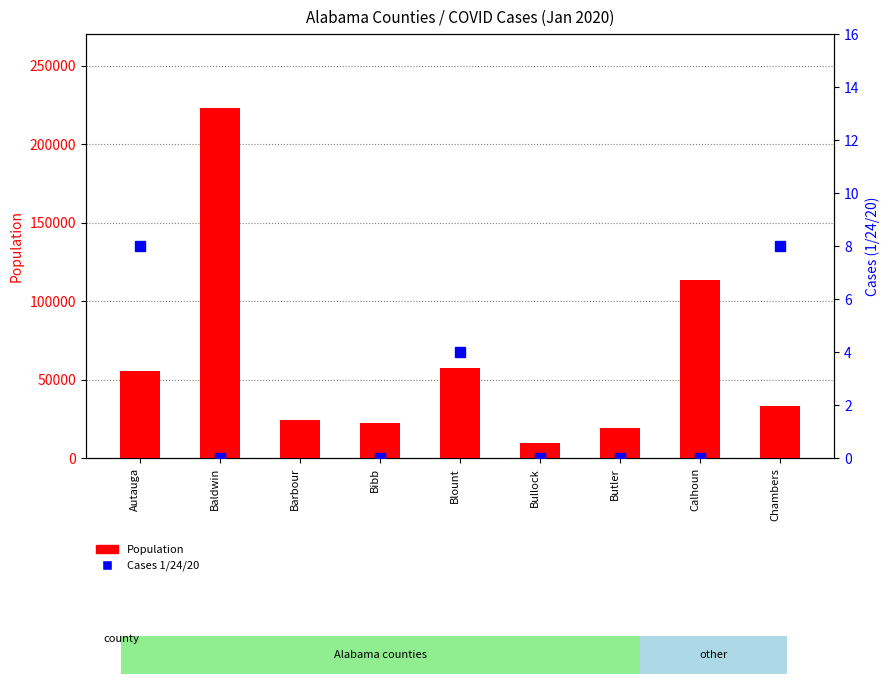

What is the minimum value for Population?

10101